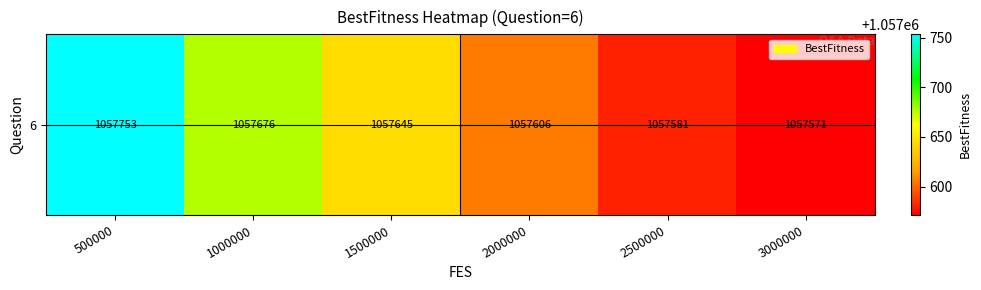

True or false: the data shows 338440.3 at 3000000.

False